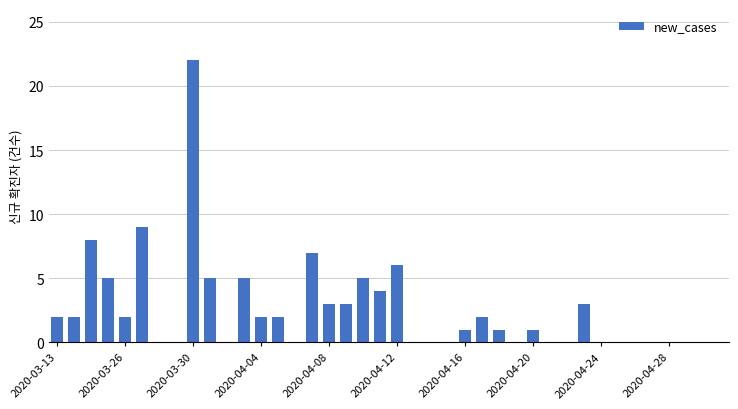

What is the greatest value displayed?

22